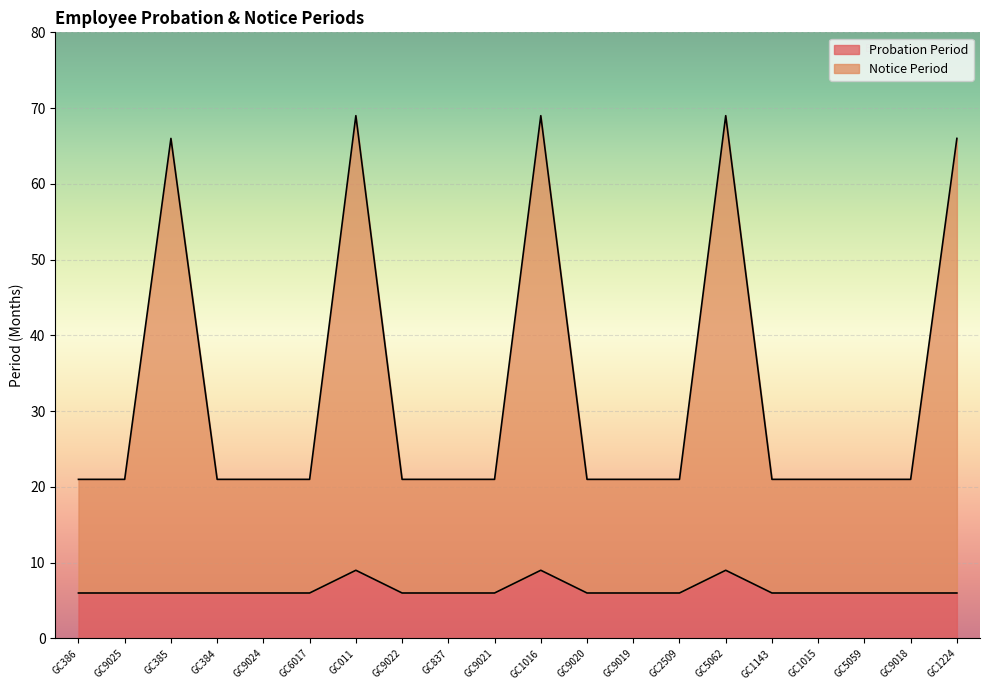

What is the greatest value displayed?

69